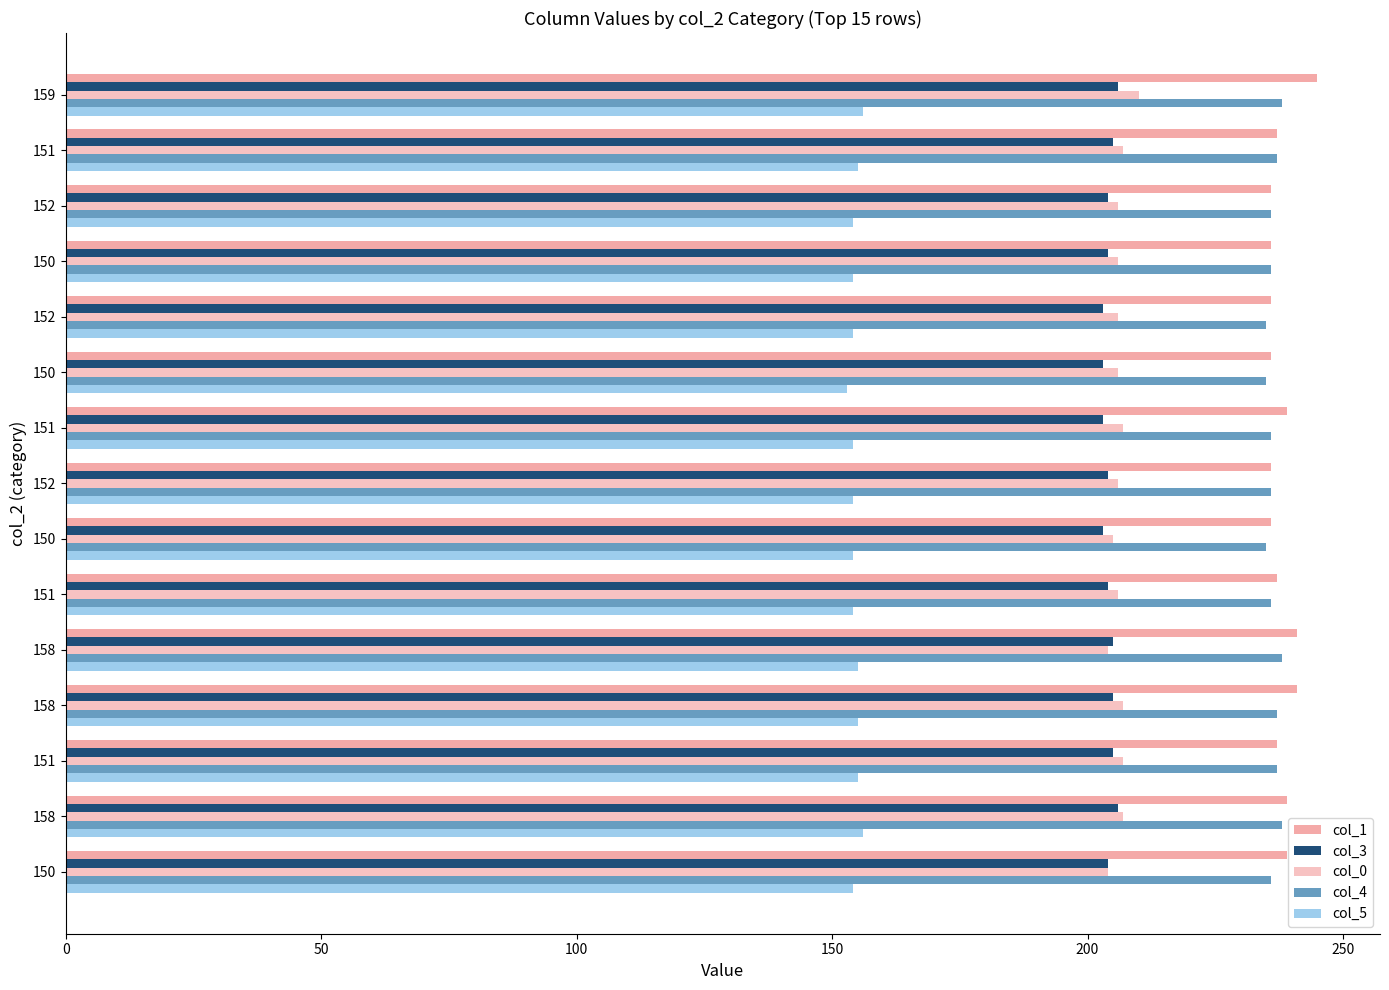

How many data points does each series have?

15